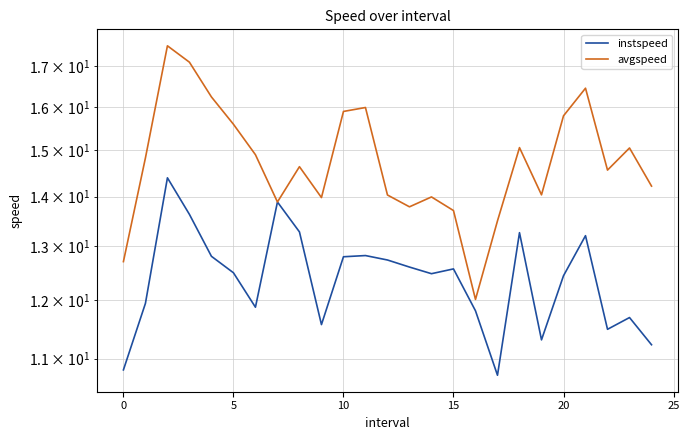

Which series has the largest range (max minus min)?

avgspeed